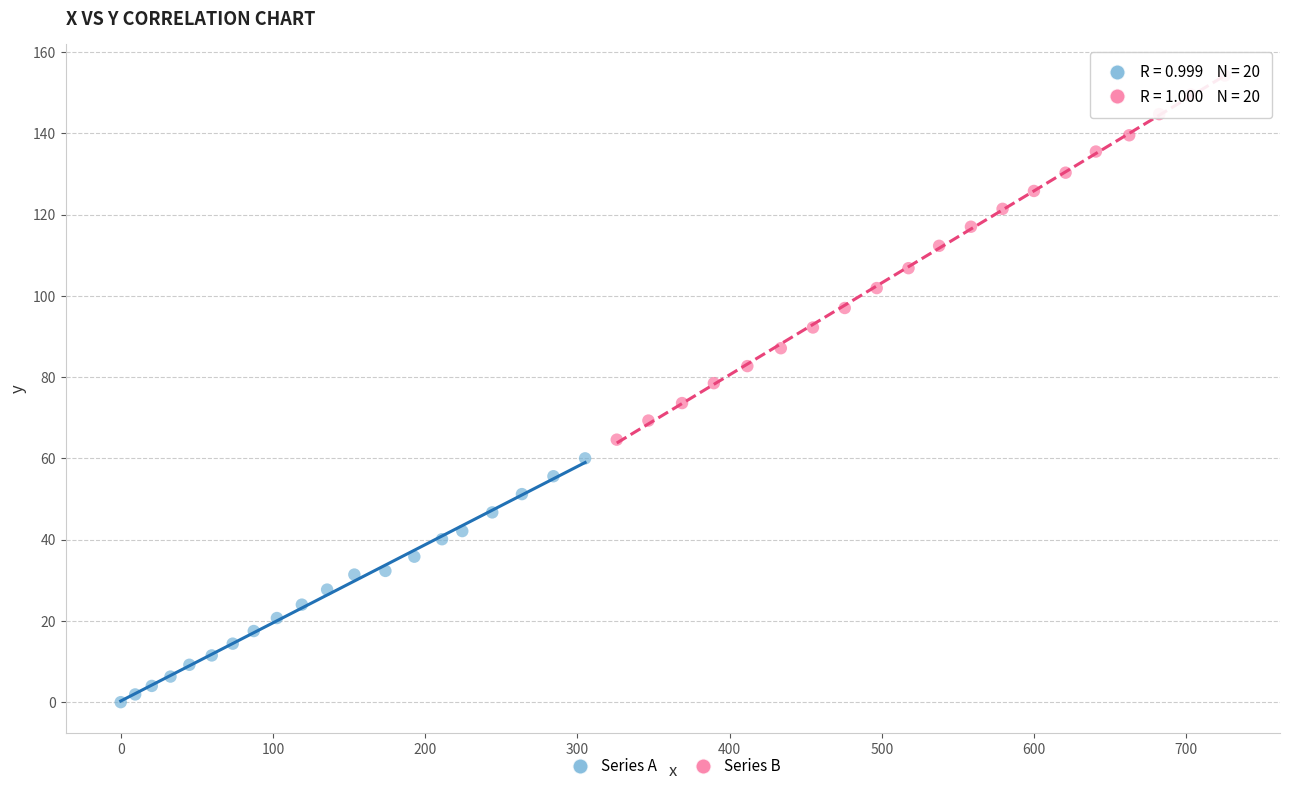

Which series contains the lowest Y value?

Series A